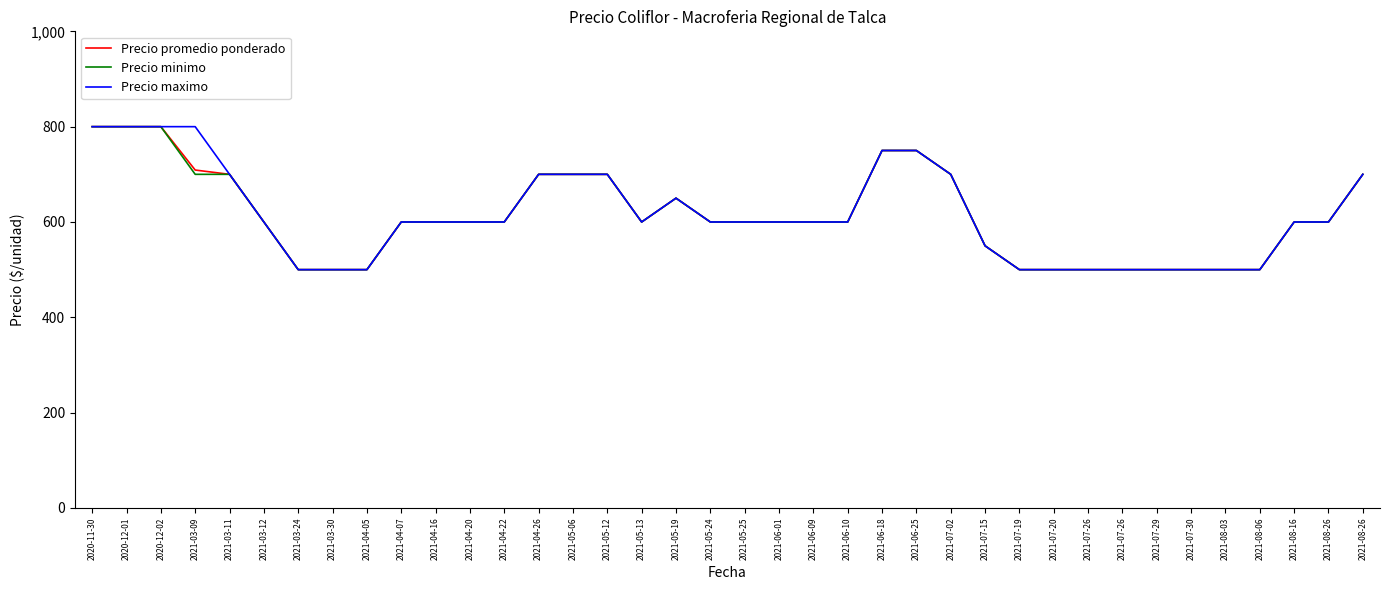

Count the number of data series in this chart.

3